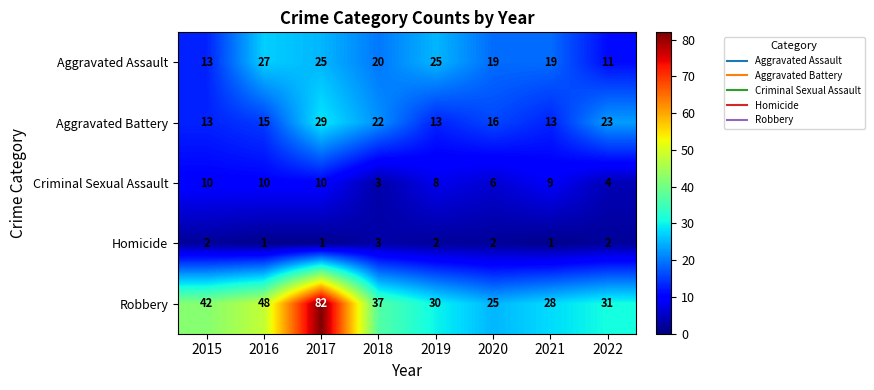

What is the sum of all Criminal Sexual Assault values?

60